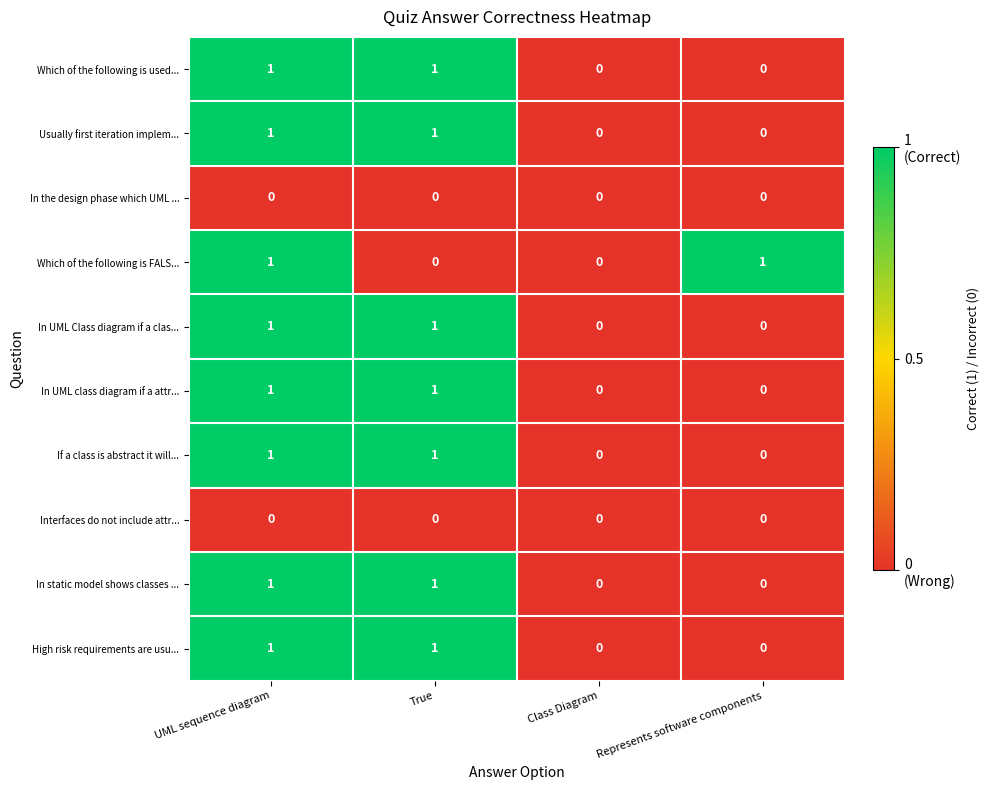

What is the spread (max minus min) of values at True?

1